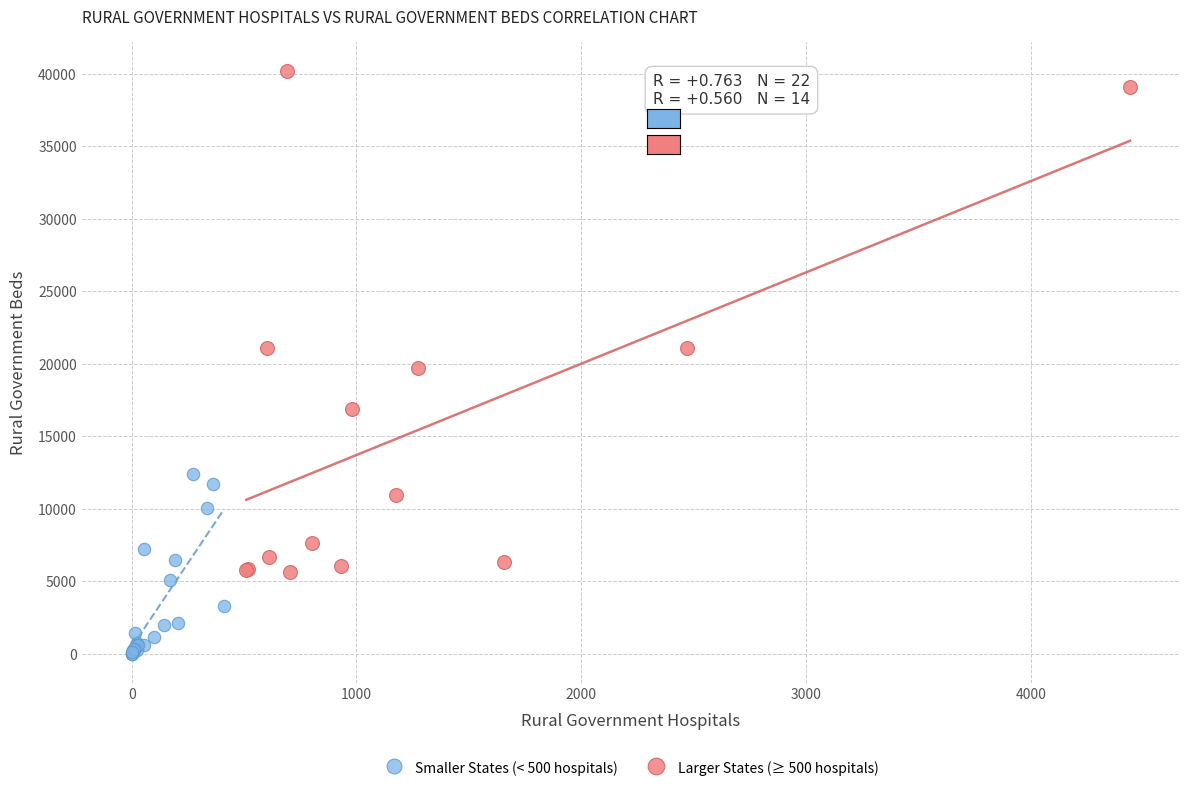

What are all the series names shown in the legend?

Smaller States (< 500 hospitals), Larger States (≥ 500 hospitals)